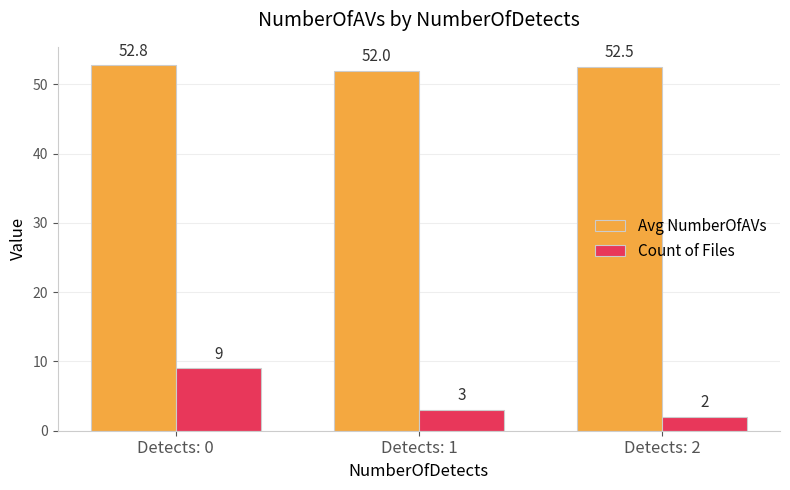

What is the average value of the Avg NumberOfAVs series?

52.4